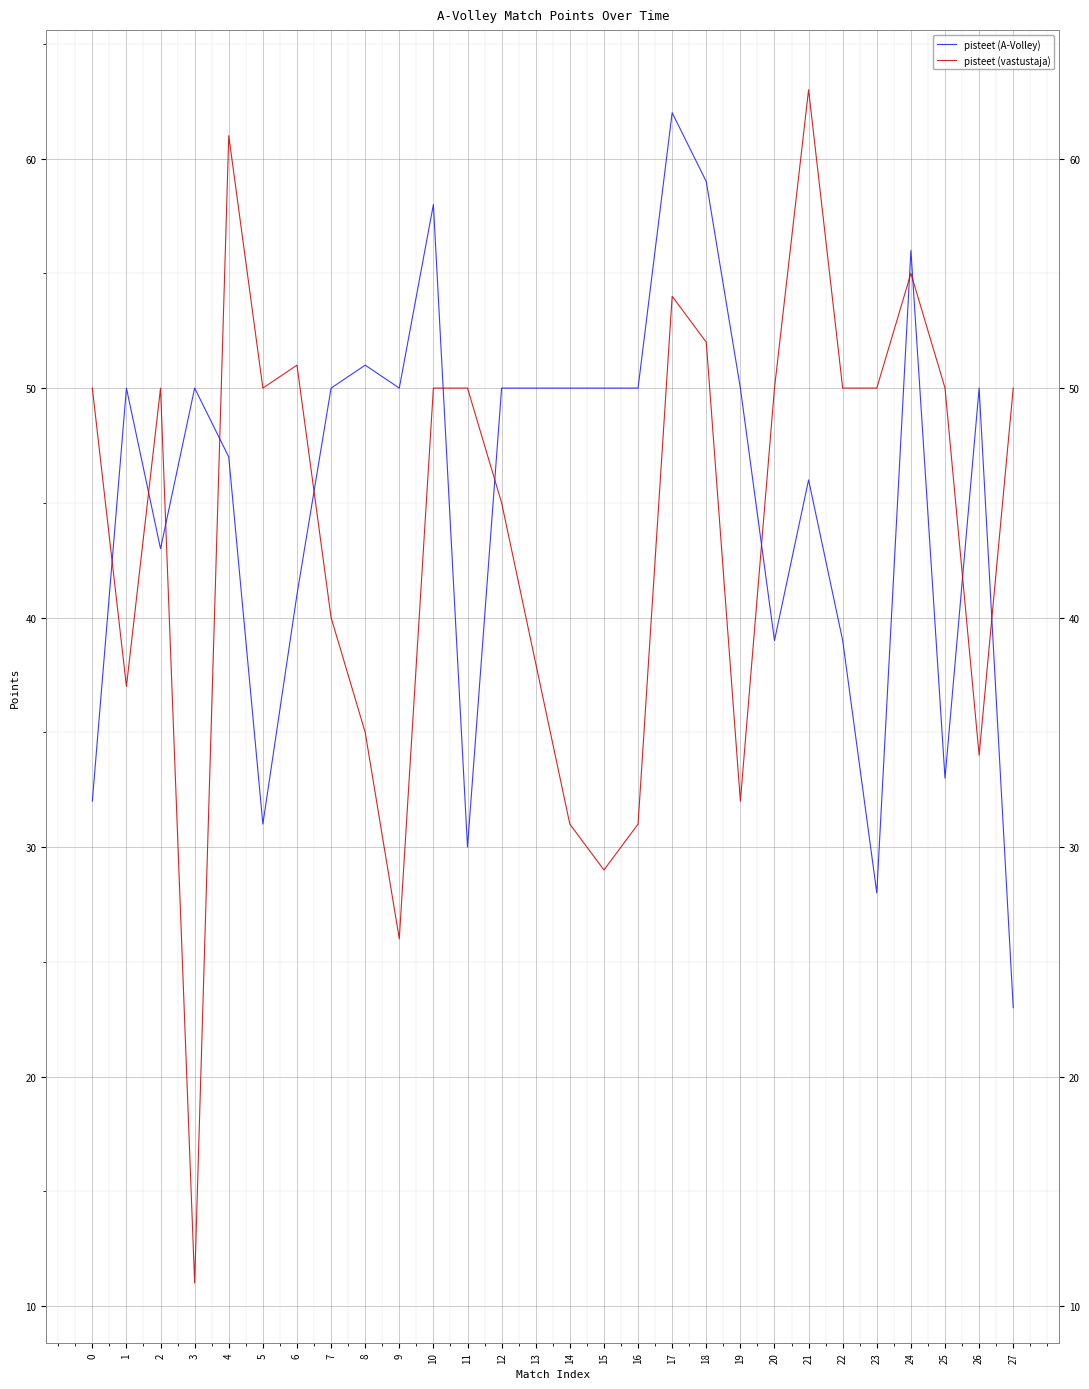

List the series in order of their overall mean, highest first.

pisteet (A-Volley), pisteet (vastustaja)